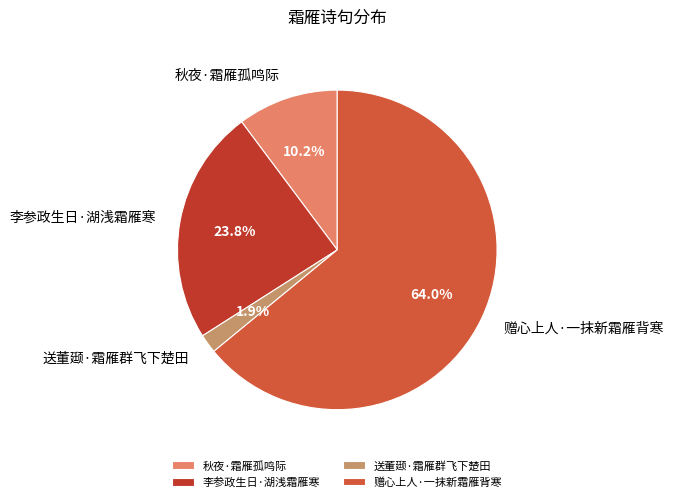

Approximately how many times larger is the value at 秋夜·霜雁孤鸣际 compared to 李参政生日·湖浅霜雁寒?

0.4